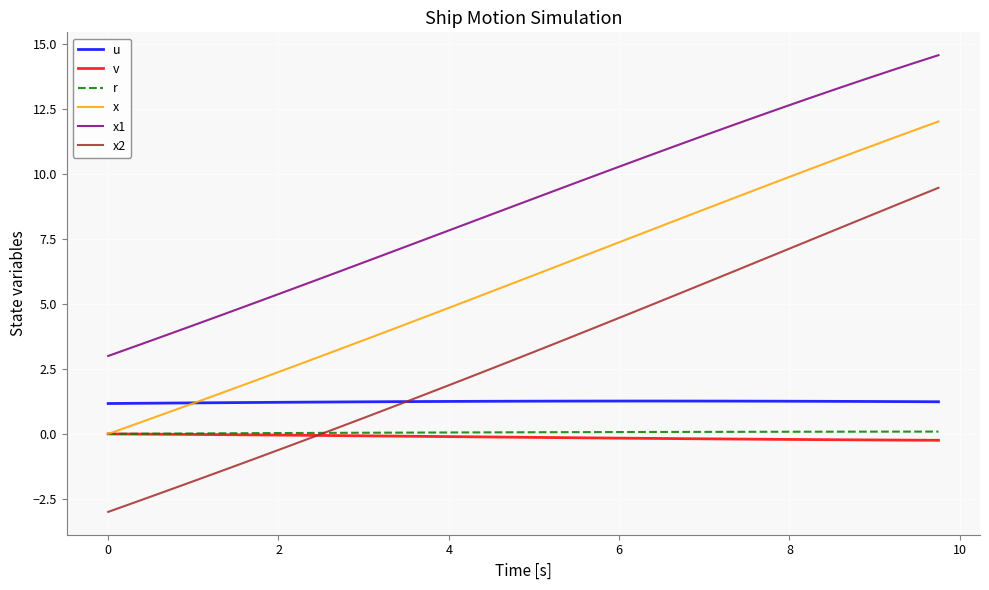

True or false: x and x1 intersect in this chart.

False